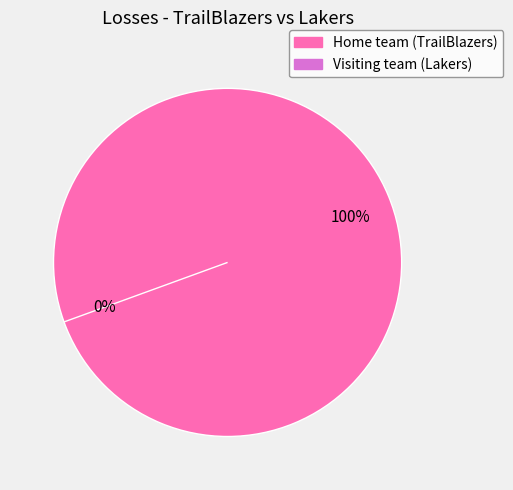

Count the number of slices in the pie.

2